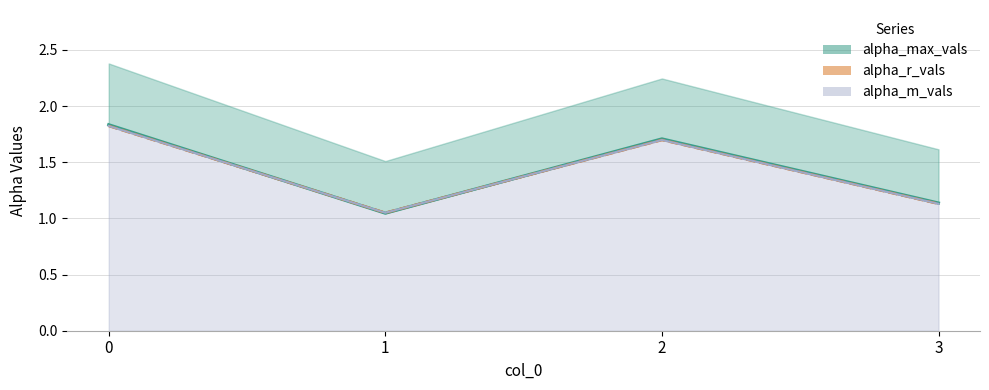

Read the value at 2.

1.7